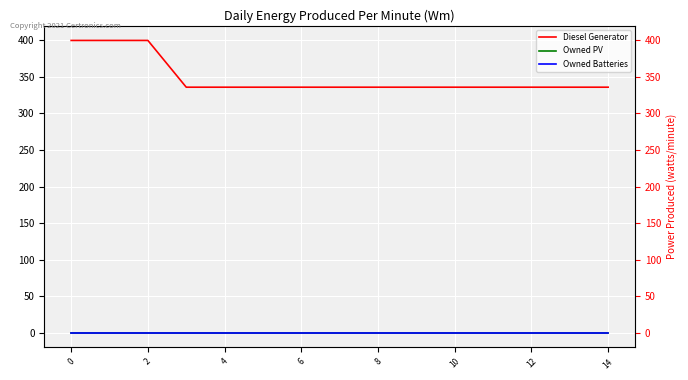

How many data points does each series have?

15